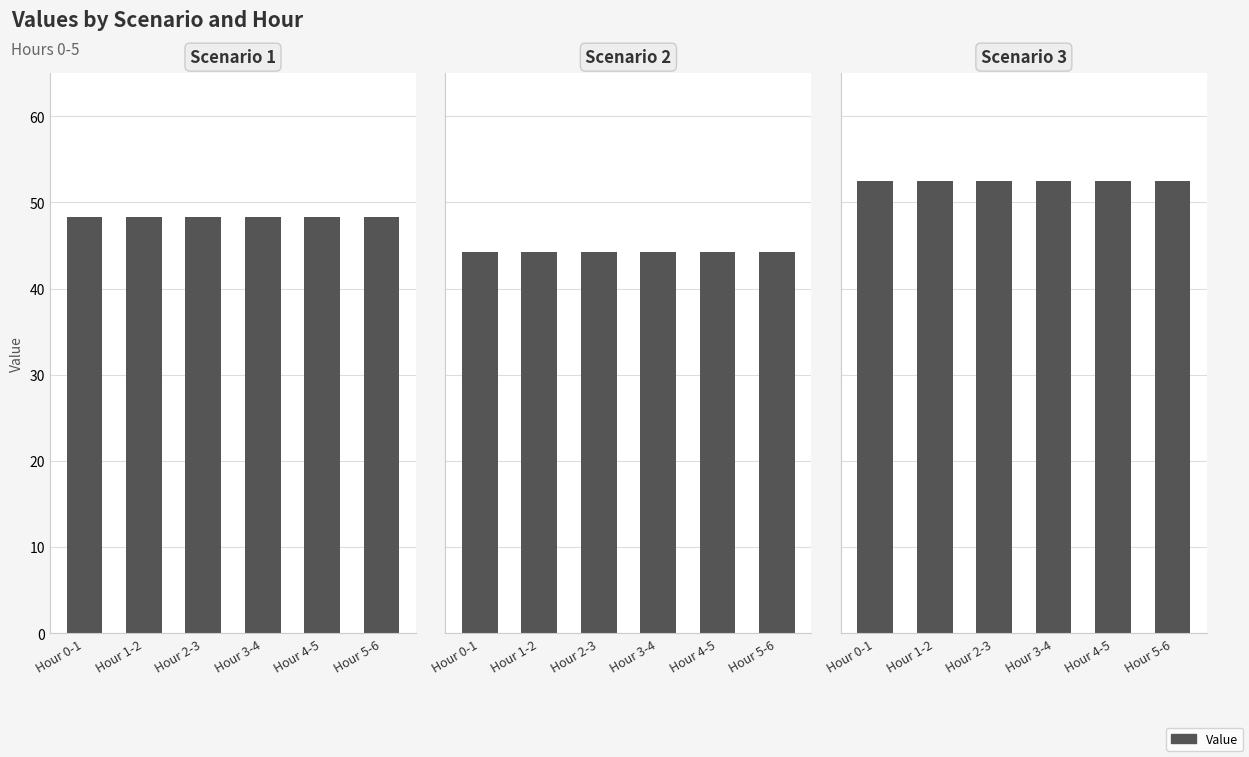

Between Hour 4-5 and Hour 5-6, which is larger?

Hour 4-5